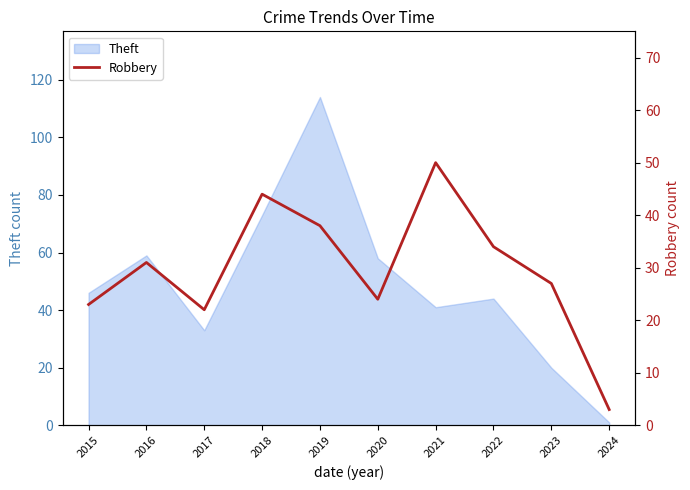

Is it true that Theft equals 101 at 2016?

False